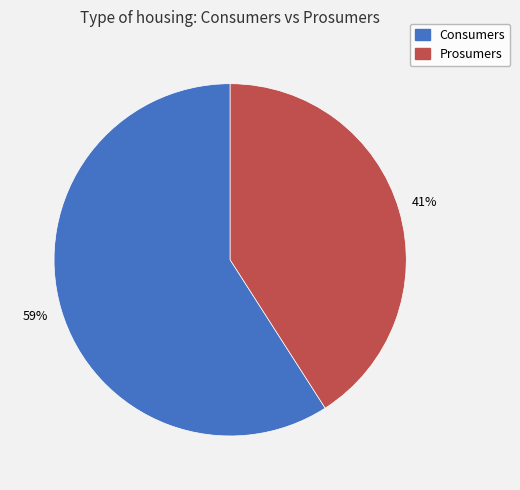

To the nearest percent, what percentage of the pie is Prosumers?

41%